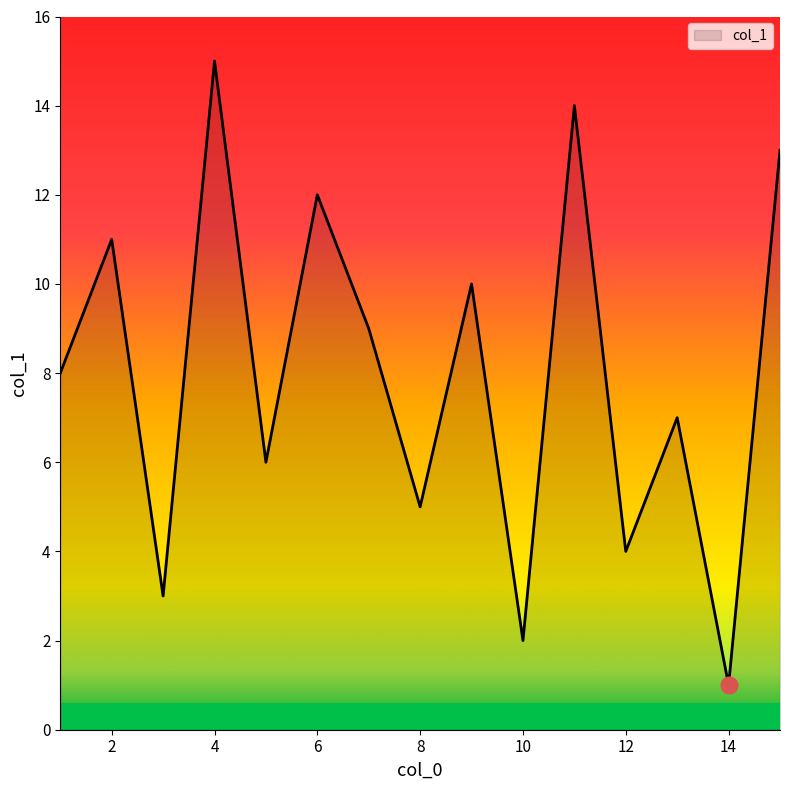

What is the maximum value shown in the chart?

15